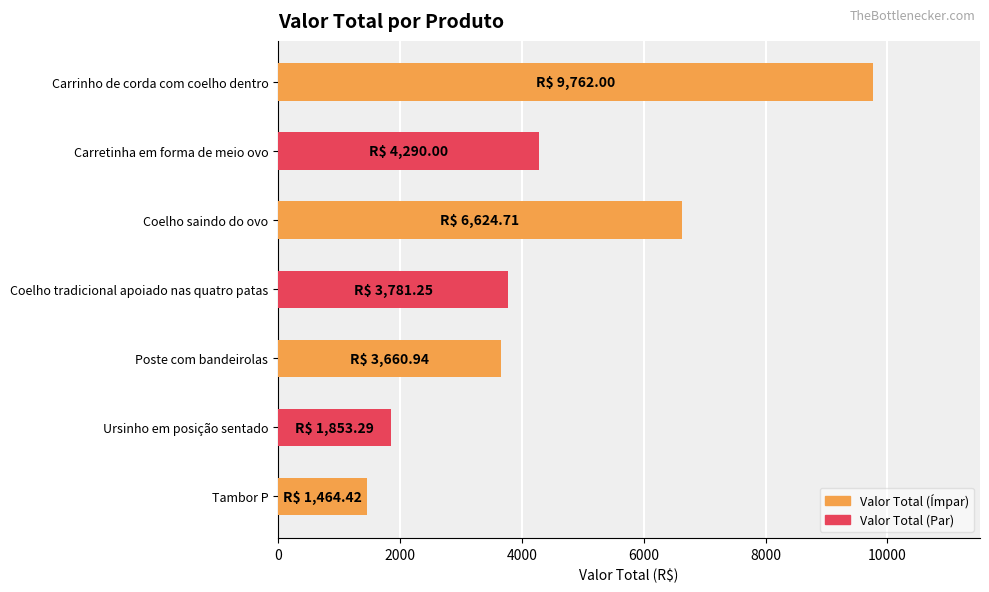

Rank the categories by value from lowest to highest.

Tambor P, Ursinho em posição sentado, Poste com bandeirolas, Coelho tradicional apoiado nas quatro patas, Carretinha em forma de meio ovo, Coelho saindo do ovo, Carrinho de corda com coelho dentro